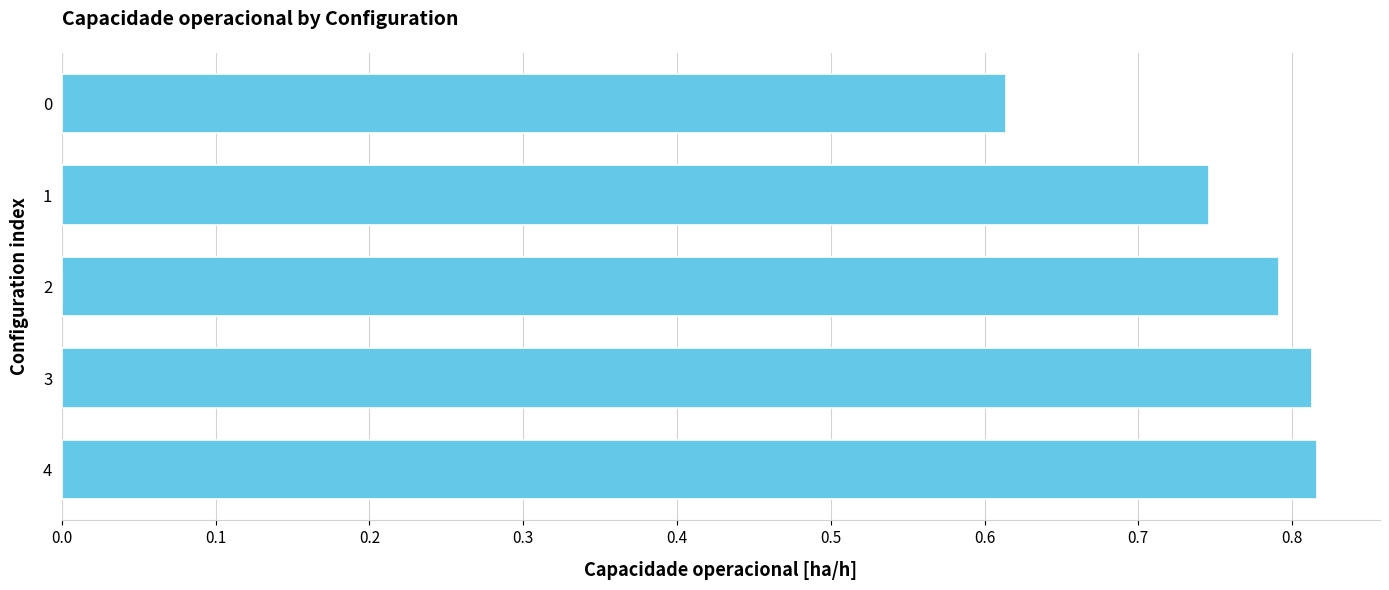

Count the values in the range 0 to 1.

5